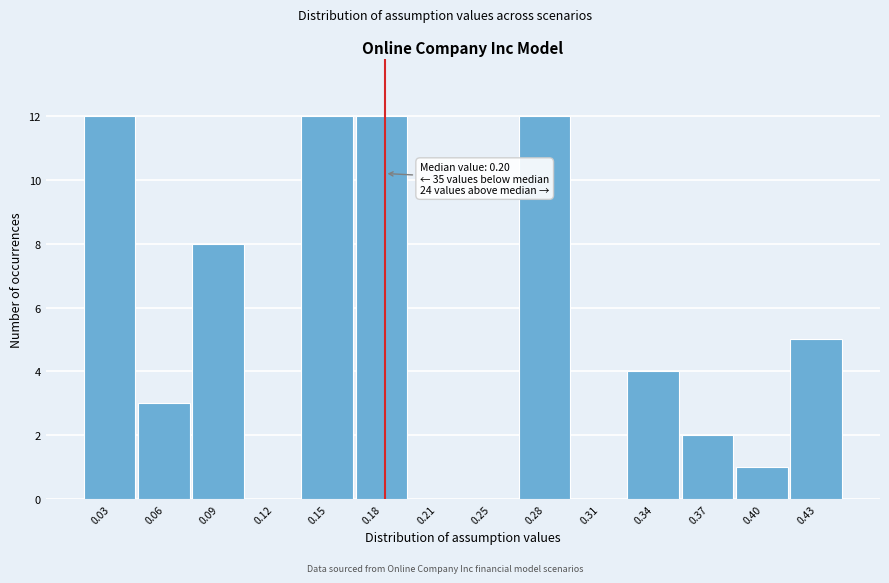

Reading left to right, transcribe all the data shown in this chart.

0.03=12	0.06=3	0.09=8	0.12=0	0.15=12	0.18=12	0.21=0	0.25=0	0.28=12	0.31=0	0.34=4	0.37=2	0.40=1	0.43=5